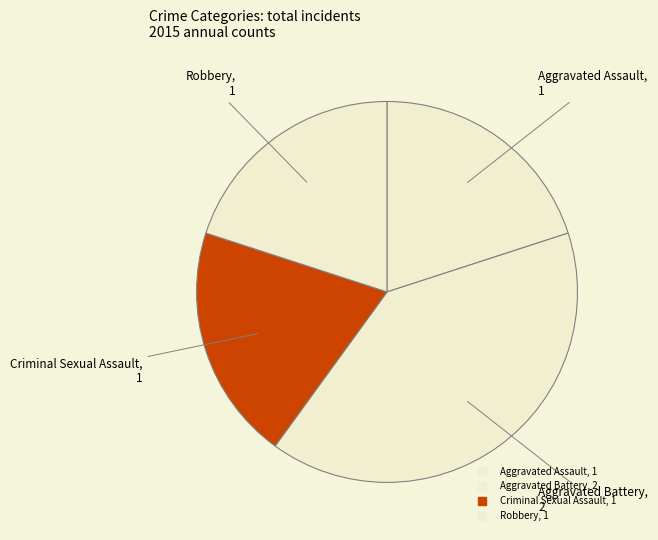

Is it true that Robbery is 20% of the pie?

True